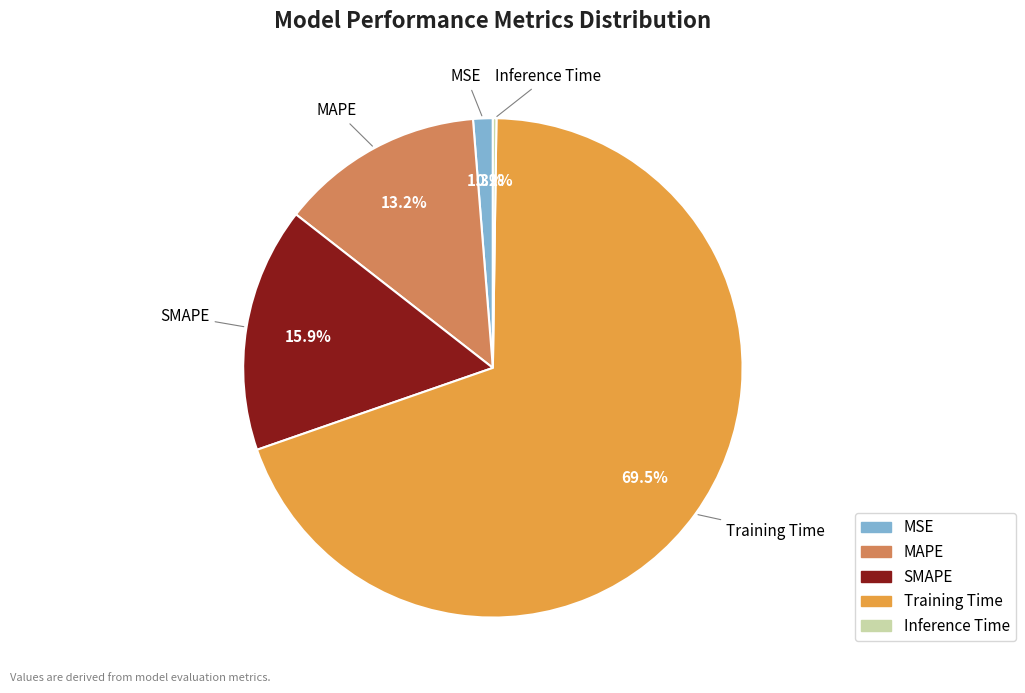

What is the largest slice in the pie chart?

Training Time